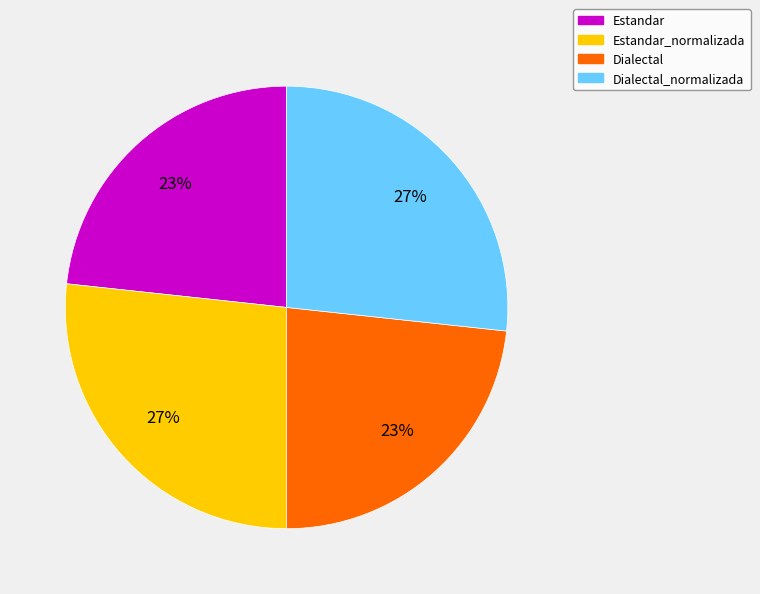

How many slices are in this pie chart?

4